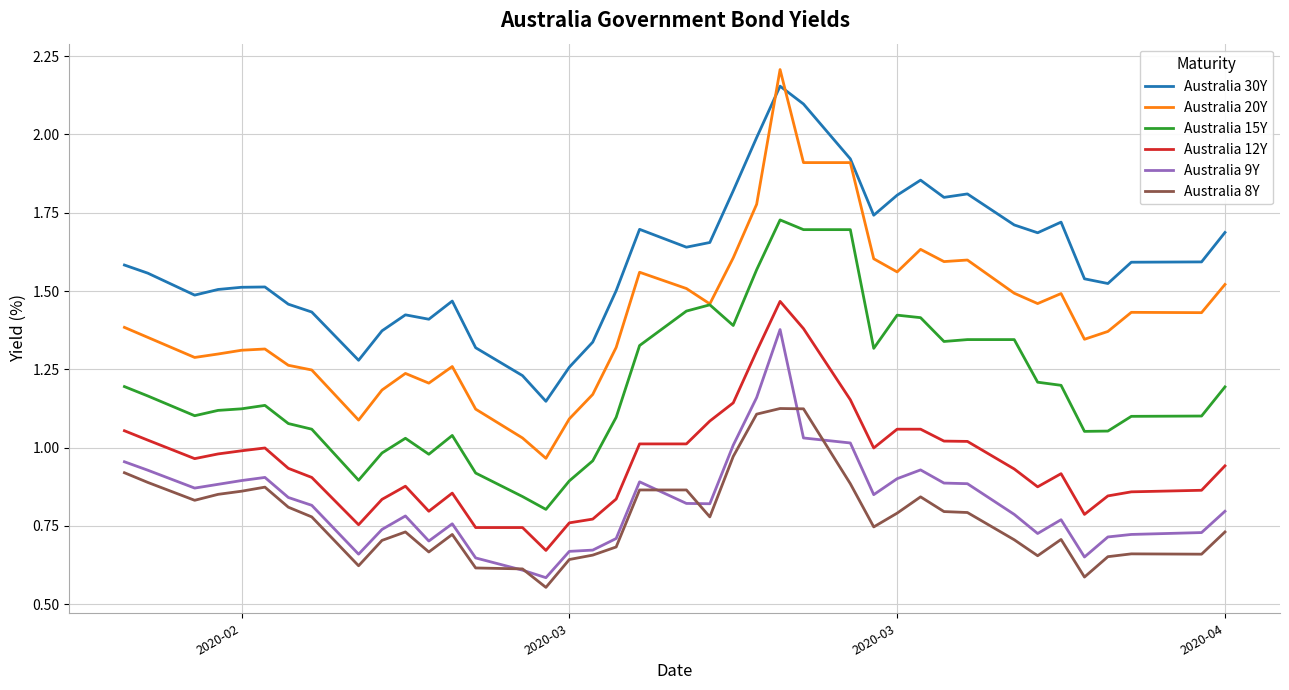

True or false: Australia 8Y and Australia 30Y intersect in this chart.

False